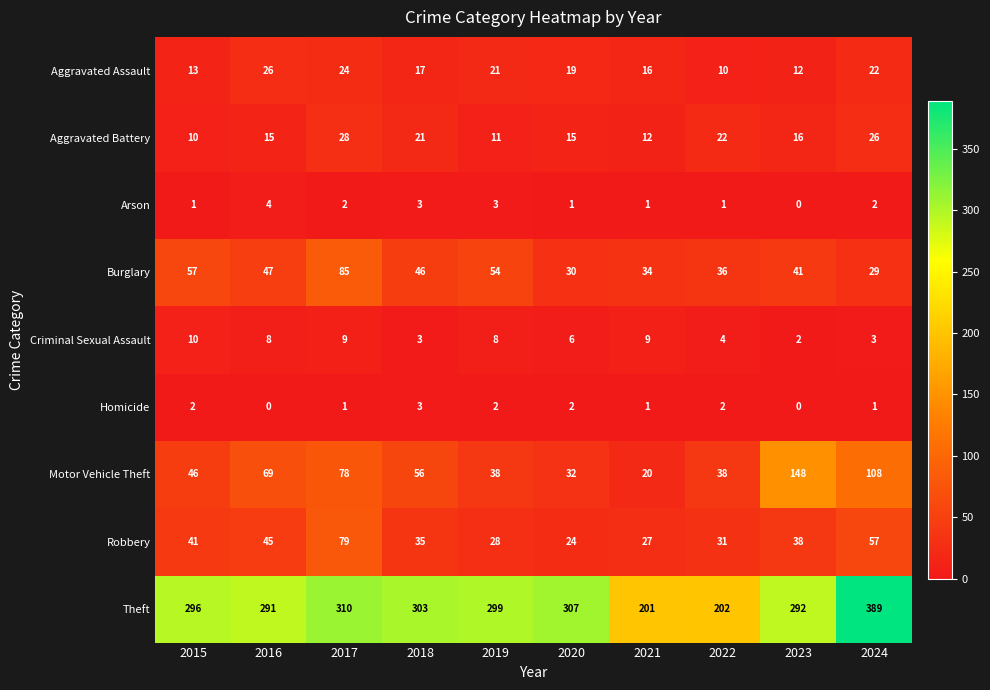

Which category has the highest value across all series?

2024